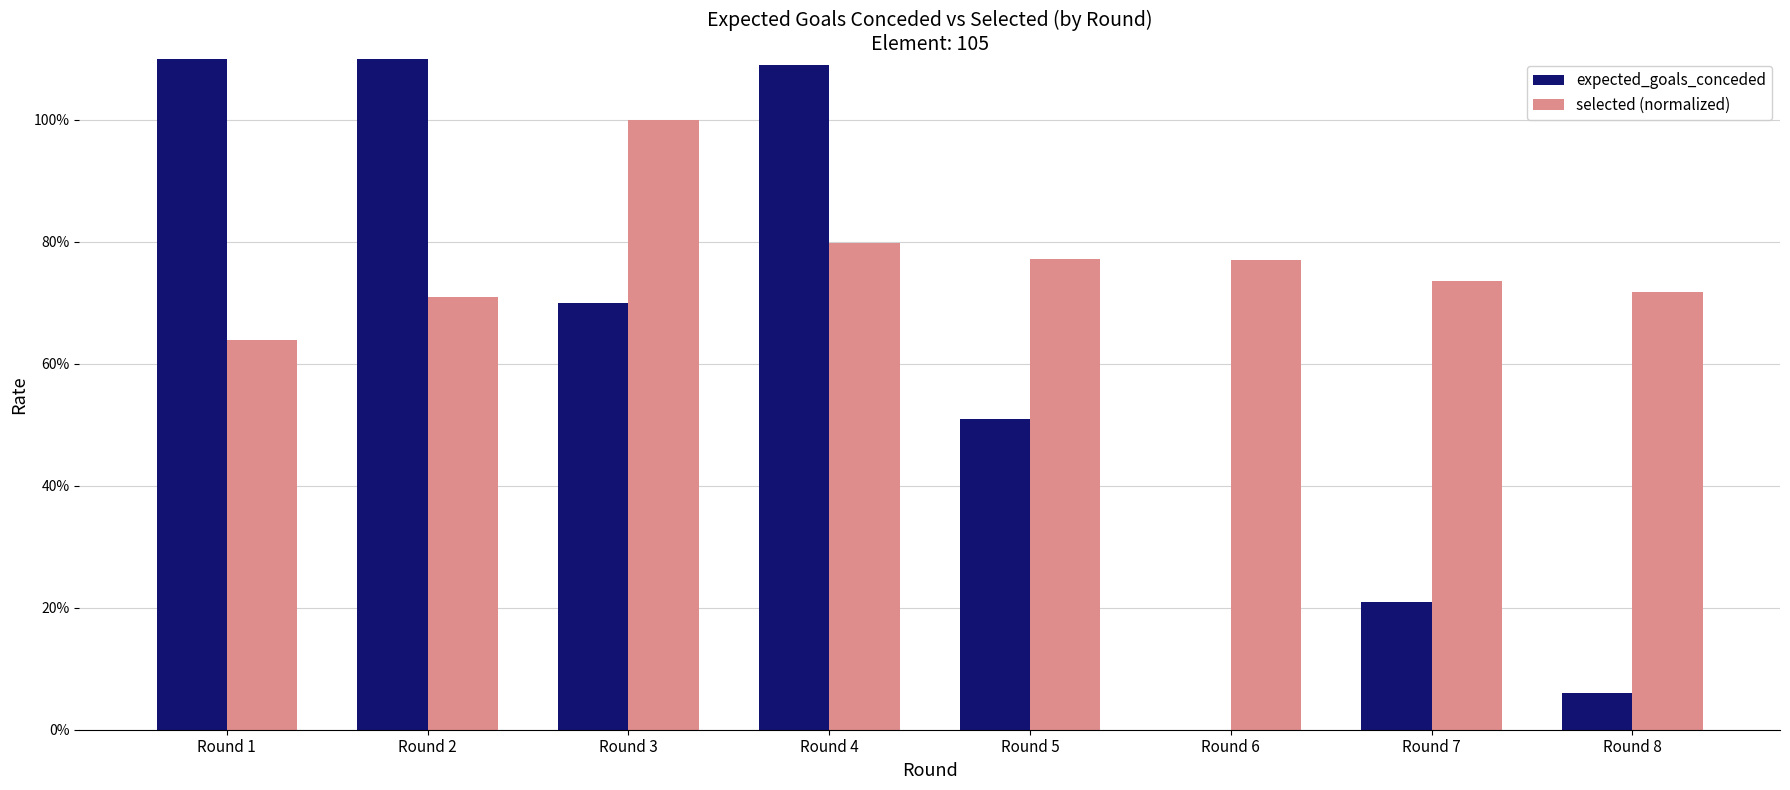

Which has a higher value, Round 3 or Round 5?

Round 3